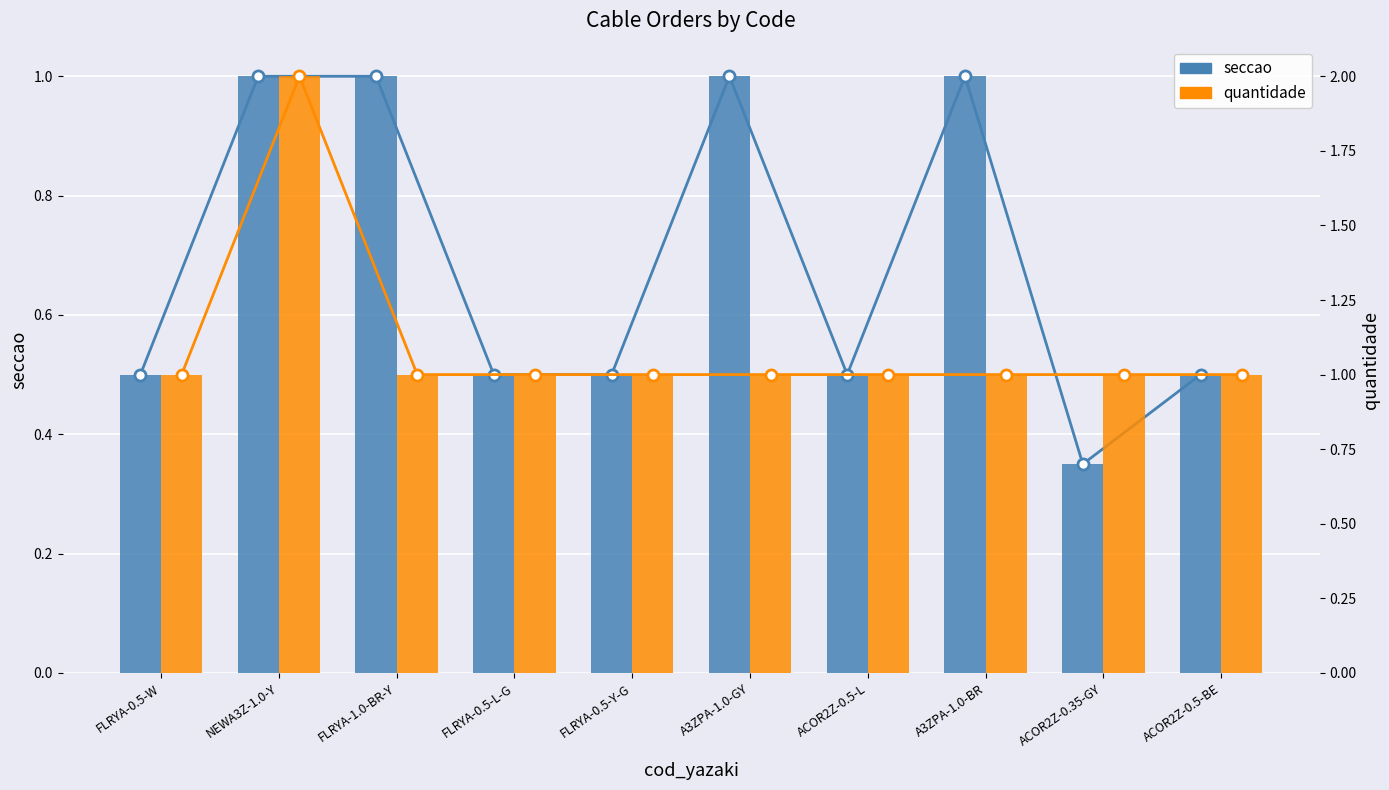

What is the label of the 9th bar from the right?

NEWA3Z-1.0-Y